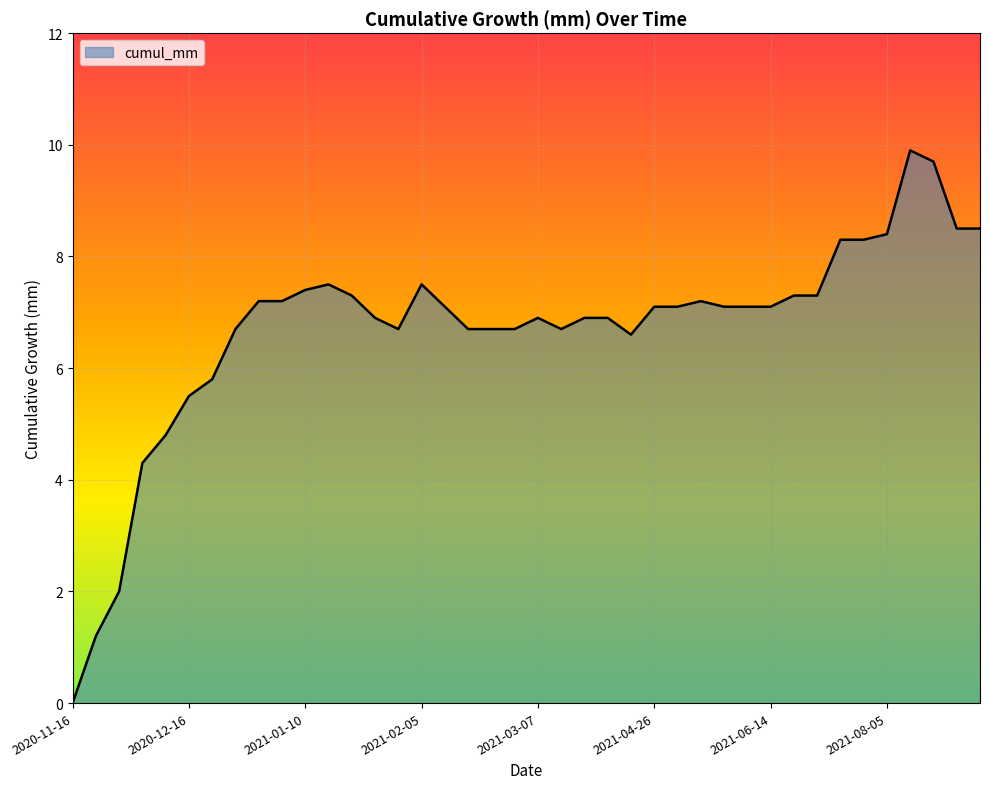

What is the greatest value displayed?

9.9